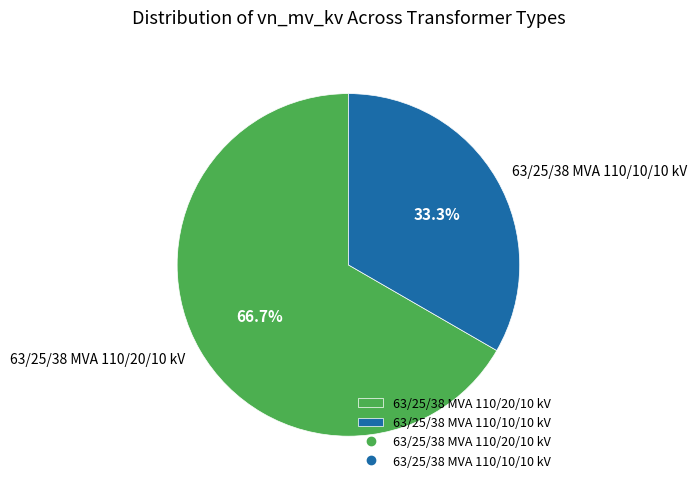

What is the smallest slice in the pie chart?

63/25/38 MVA 110/10/10 kV